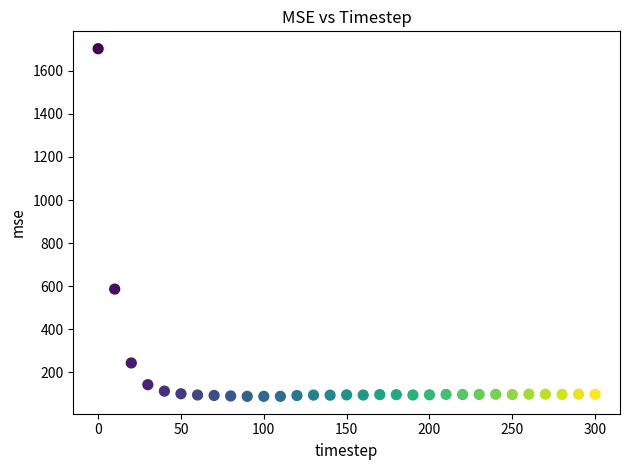

What is the range of Y values (max minus min)?

1613.4